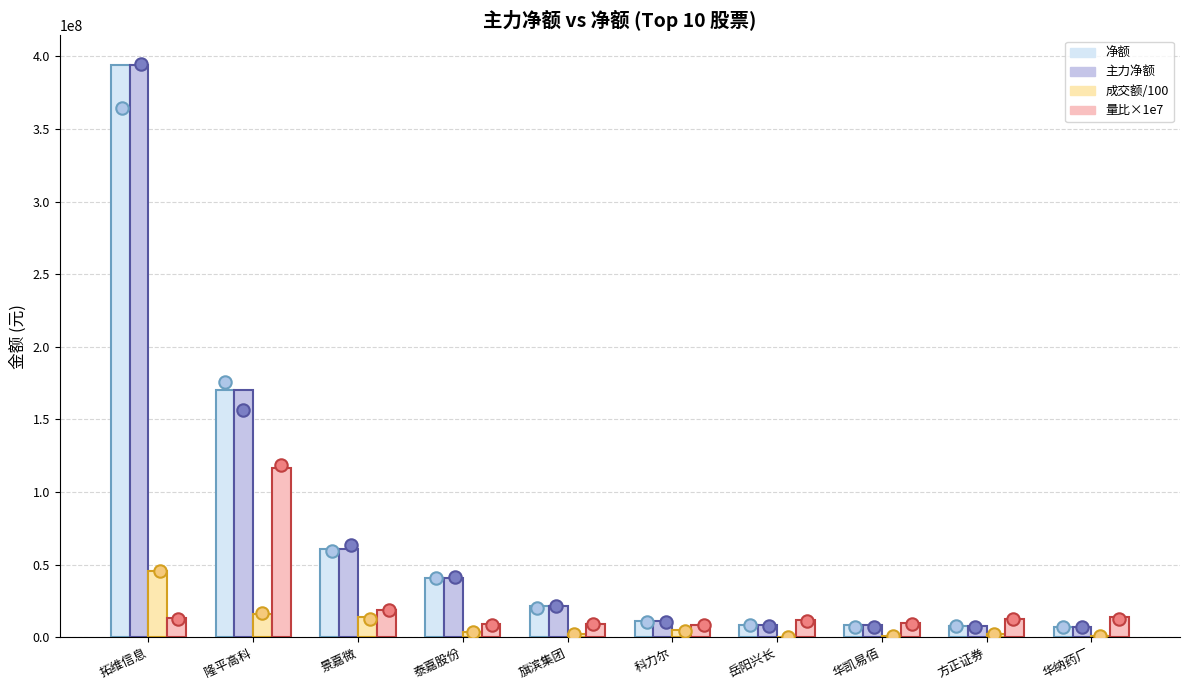

Which series contains the lowest Y value?

成交额/100